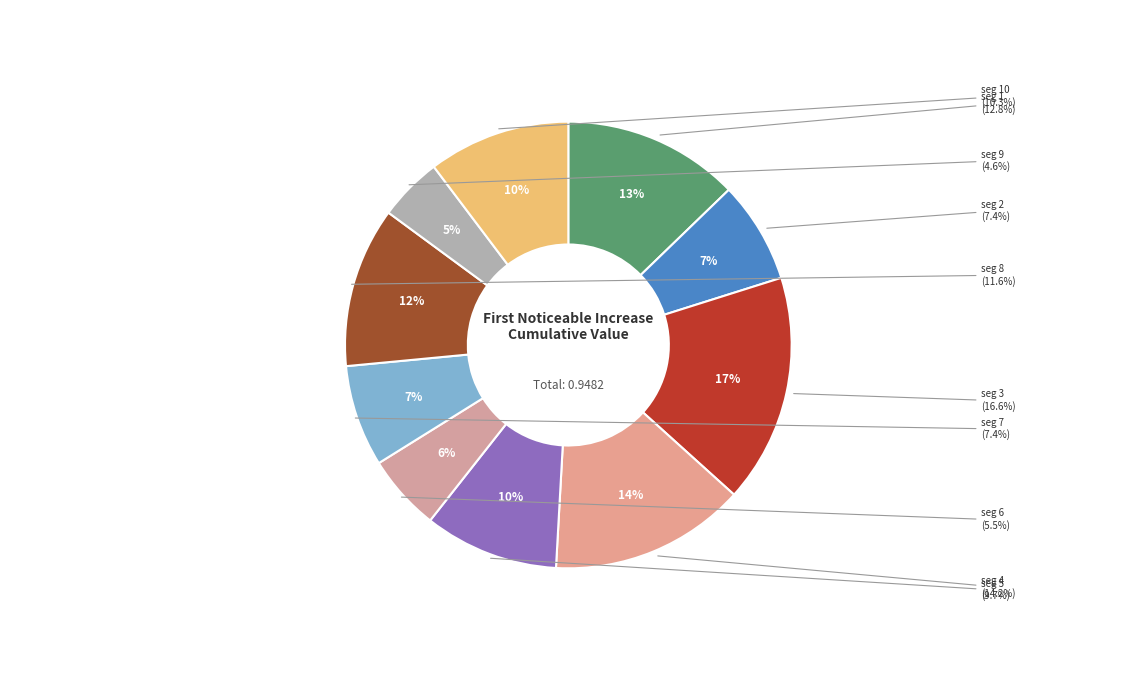

Does signal segment 10 represent more than half of the total?

No